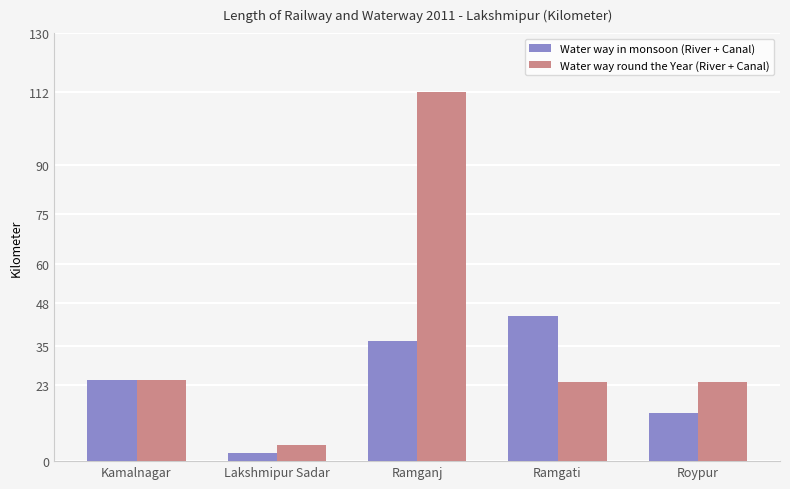

What is the sum of the Water way in monsoon (River + Canal) values at Roypur and Ramganj?

51.0